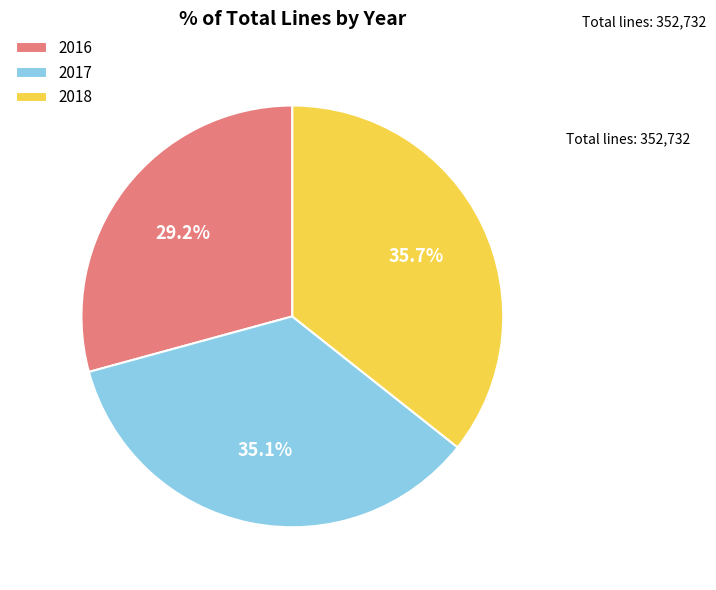

What portion of the pie excludes 2018?

64.3%